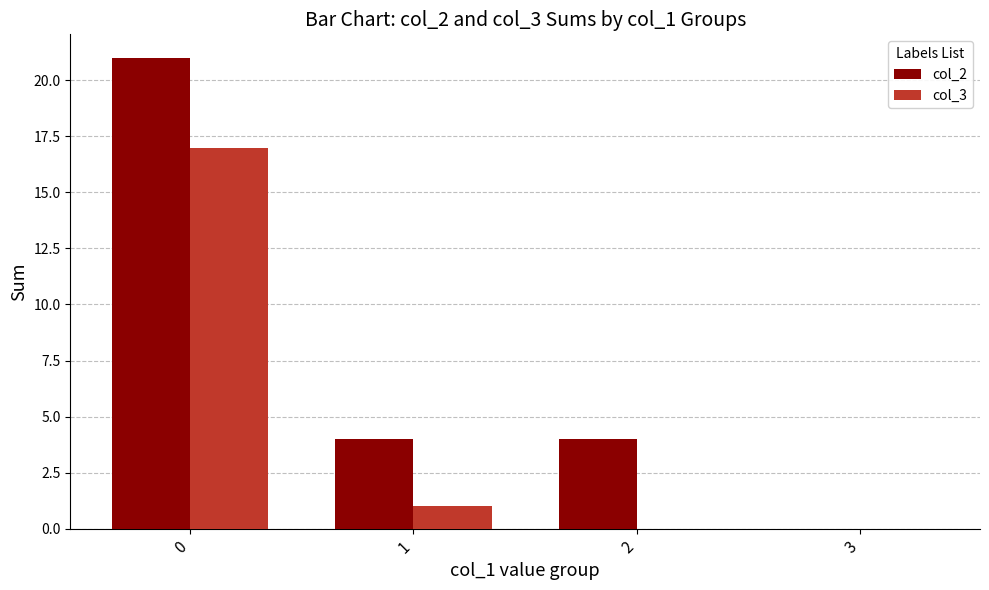

What is the maximum value shown in the chart?

21